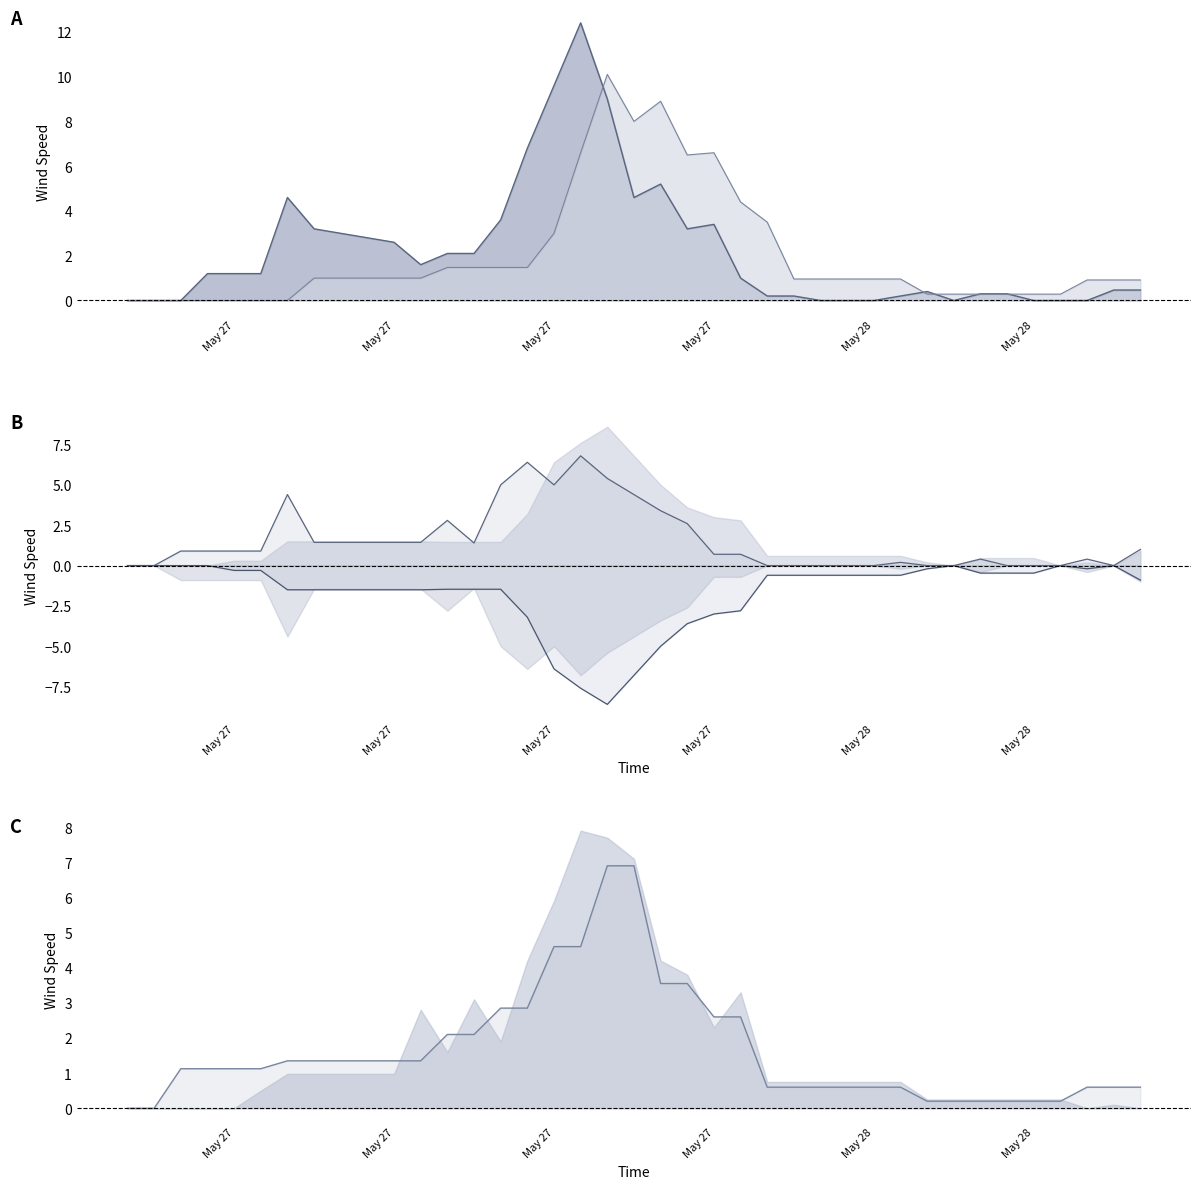

True or false: 25 line has more than 1 points higher than both neighbors.

False